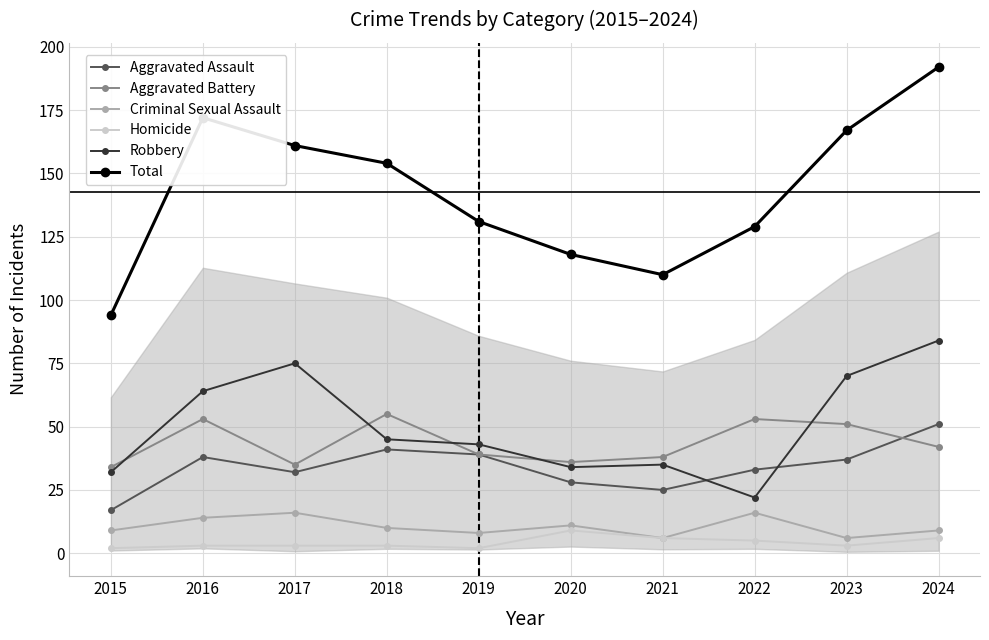

Which series has the widest spread of values?

Total